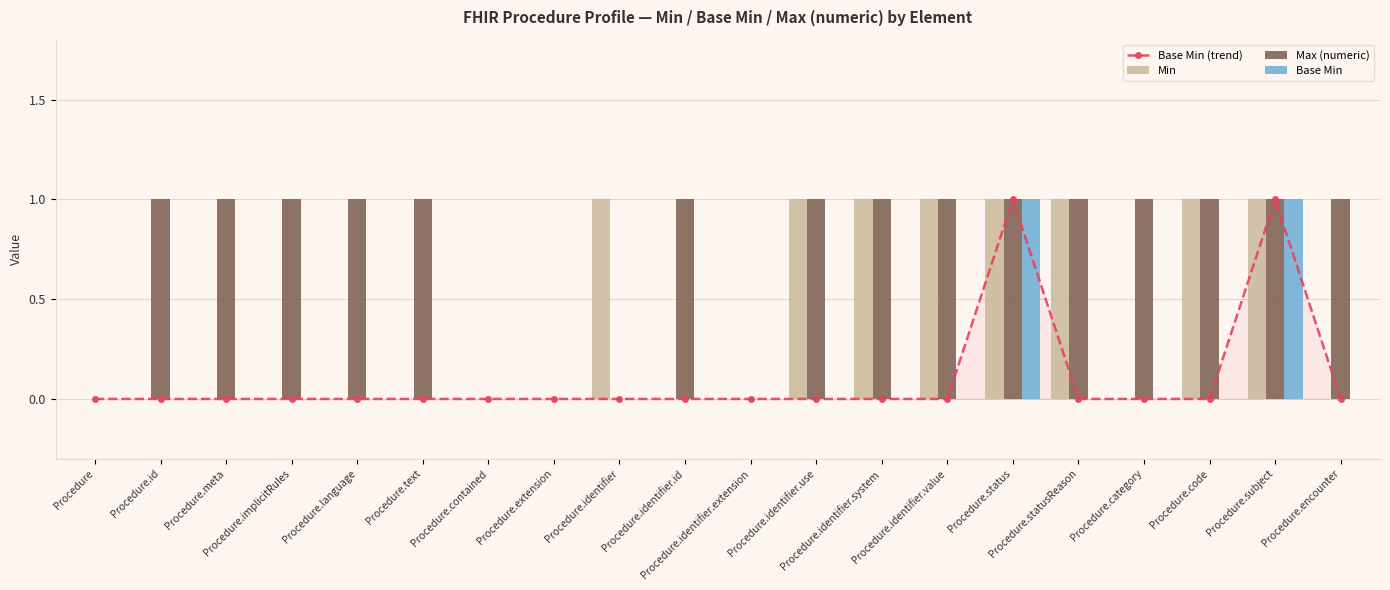

Between Procedure.subject and Procedure.encounter, which is larger?

Procedure.subject